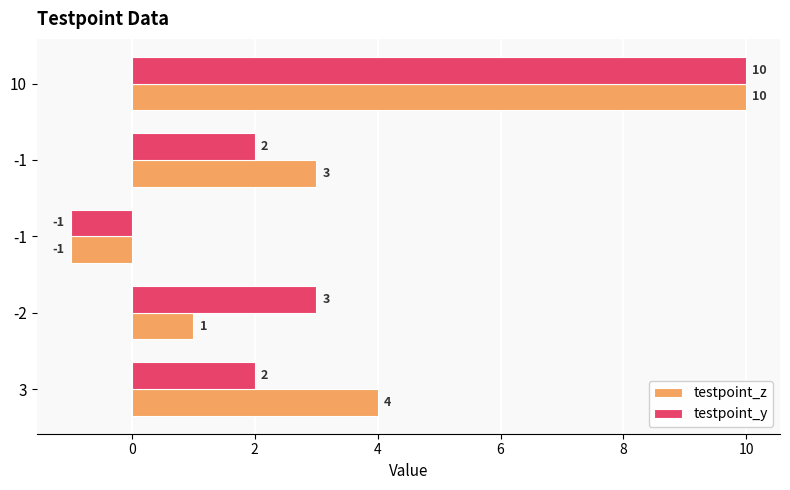

How many values in the testpoint_y series are below 2?

1